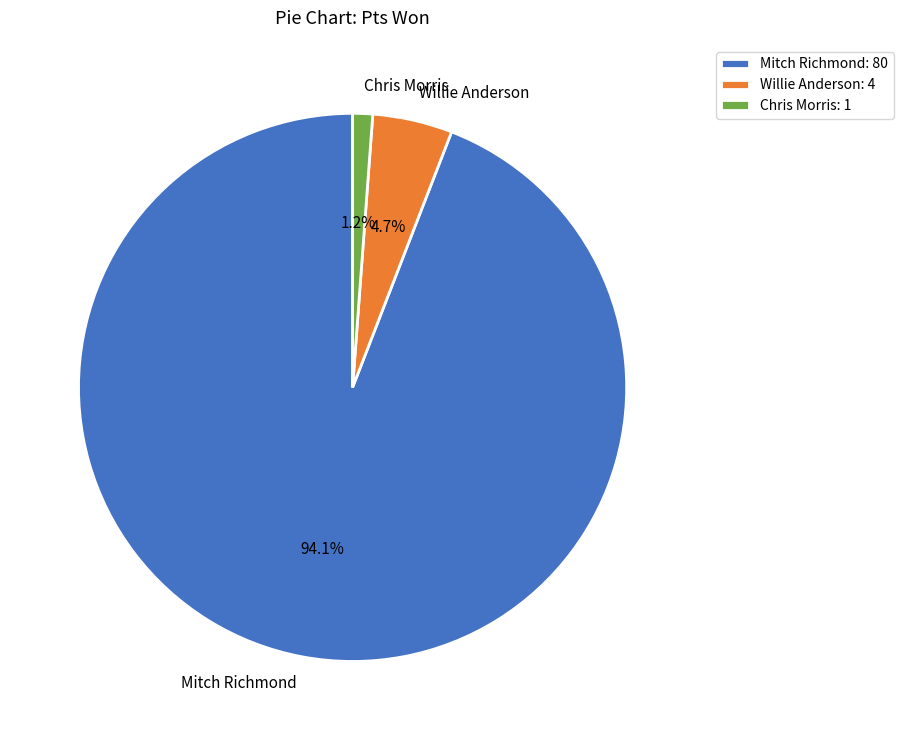

Between Mitch Richmond and Willie Anderson, which is larger?

Mitch Richmond